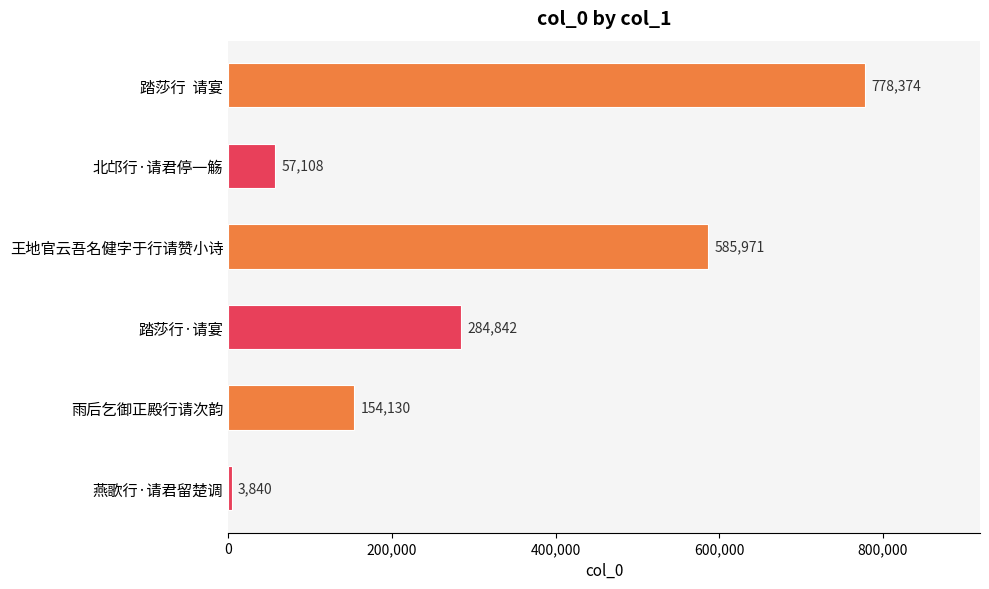

List the labels in order of value, largest first.

踏莎行  请宴, 王地官云吾名健字于行请赞小诗, 踏莎行·请宴, 雨后乞御正殿行请次韵, 北邙行·请君停一觞, 燕歌行·请君留楚调